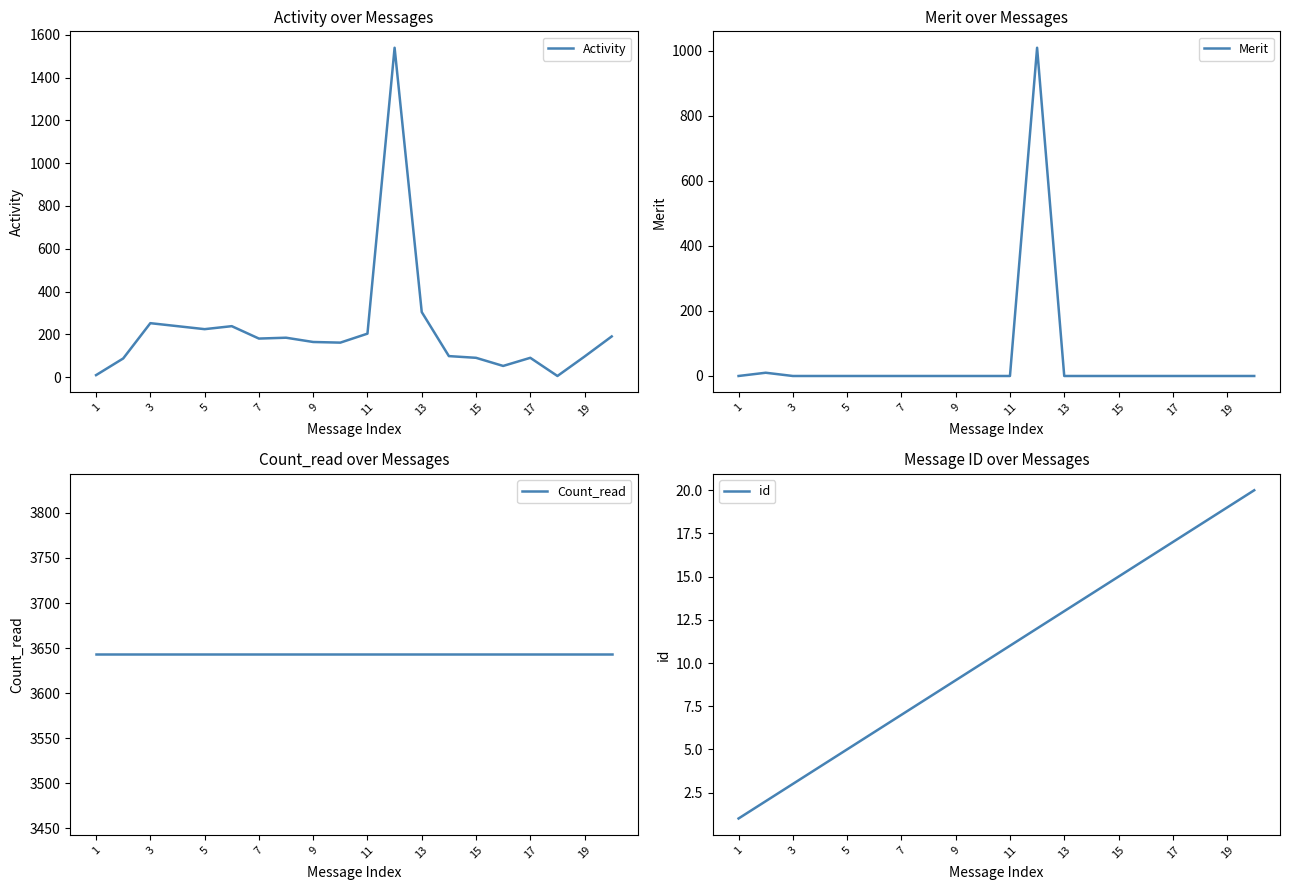

Reading right to left, extract all data points from this chart.

Activity: 190	96	5	90	52	90	98	304	1540	203	161	164	184	180	238	224	238	252	87	9
Merit: 0	0	0	0	0	0	0	0	1009	0	0	0	0	0	0	0	0	0	10	0
Count_read: 3643	3643	3643	3643	3643	3643	3643	3643	3643	3643	3643	3643	3643	3643	3643	3643	3643	3643	3643	3643
id: 20	19	18	17	16	15	14	13	12	11	10	9	8	7	6	5	4	3	2	1